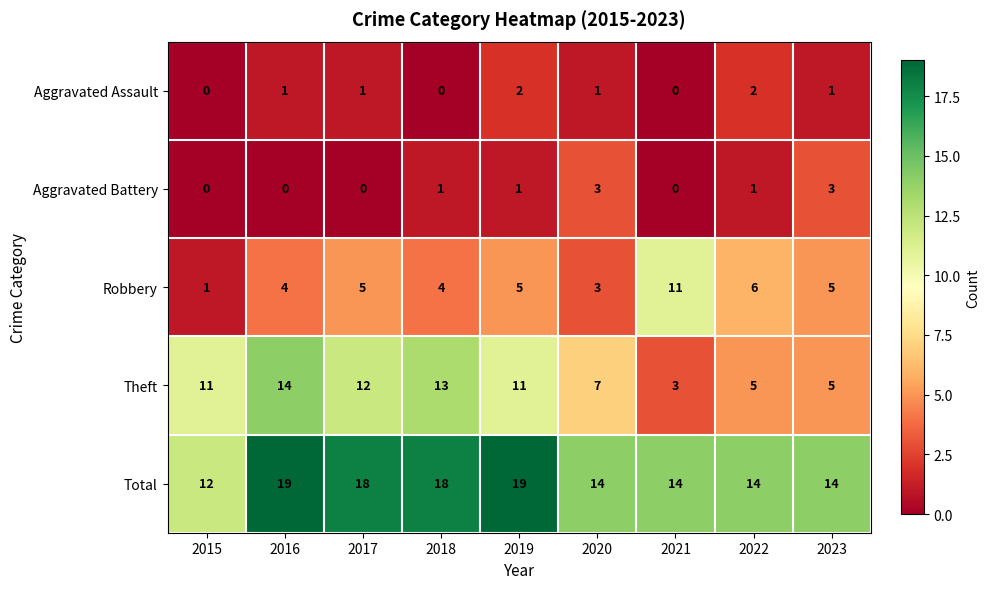

Which series has the largest range (max minus min)?

Theft